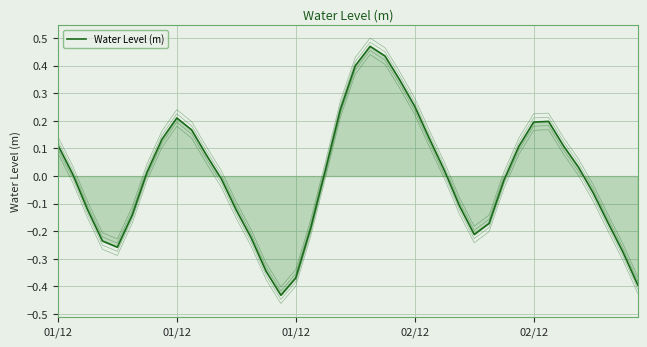

How many points are lower than both their immediate neighbors (excluding endpoints)?

3